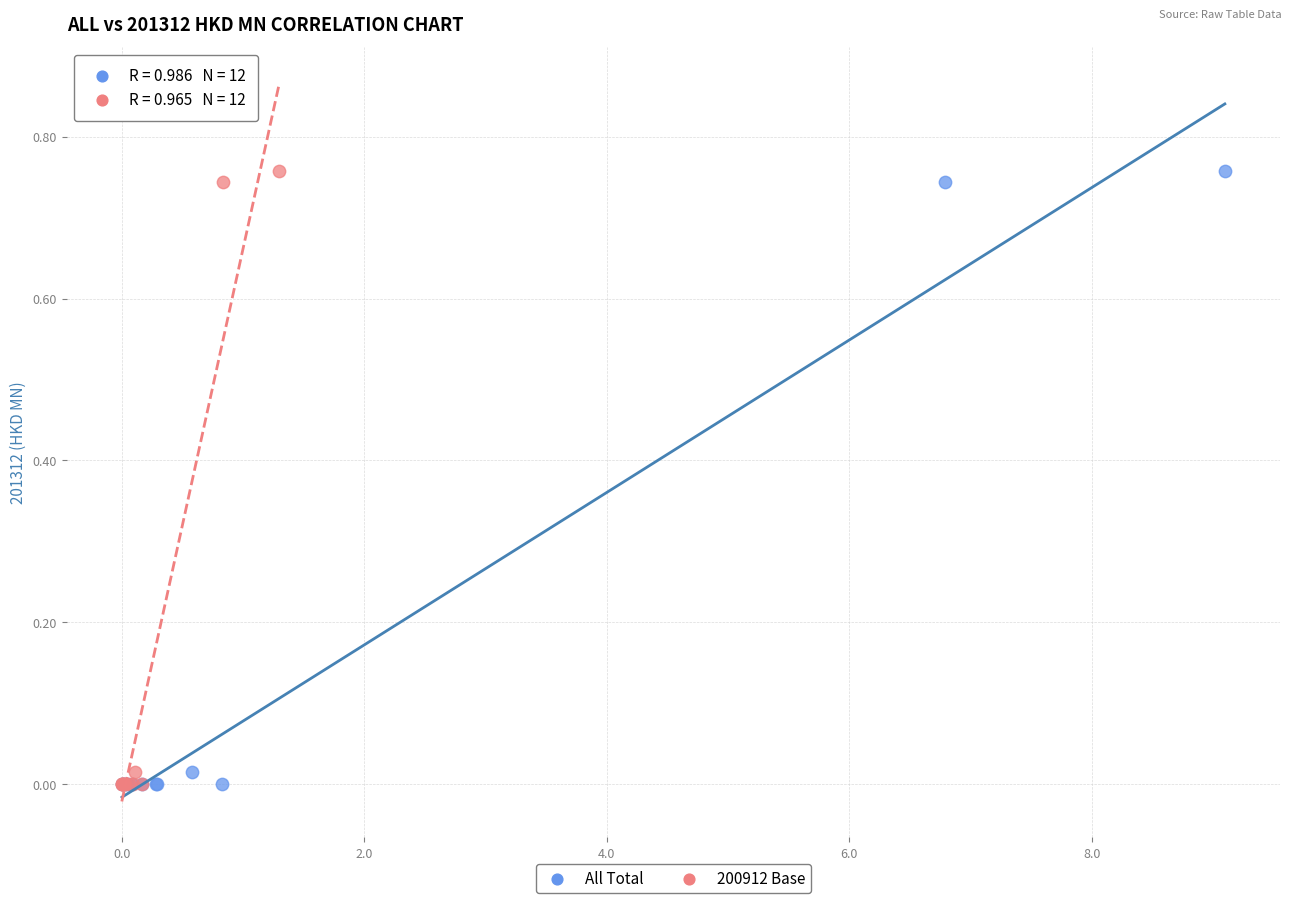

What are all the series names shown in the legend?

All Total, 200912 Base